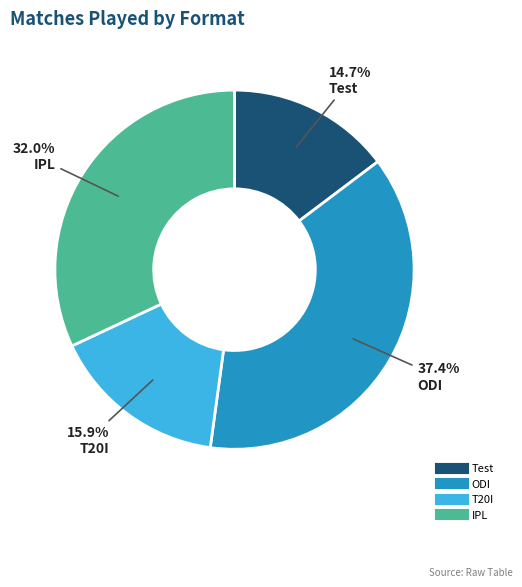

Between ODI and Test, which is larger?

ODI